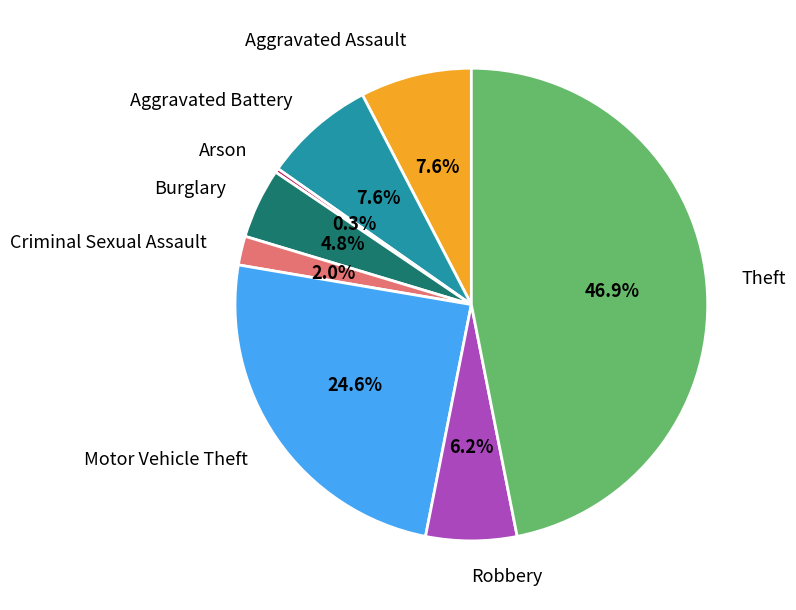

Is there a majority slice in this chart?

No